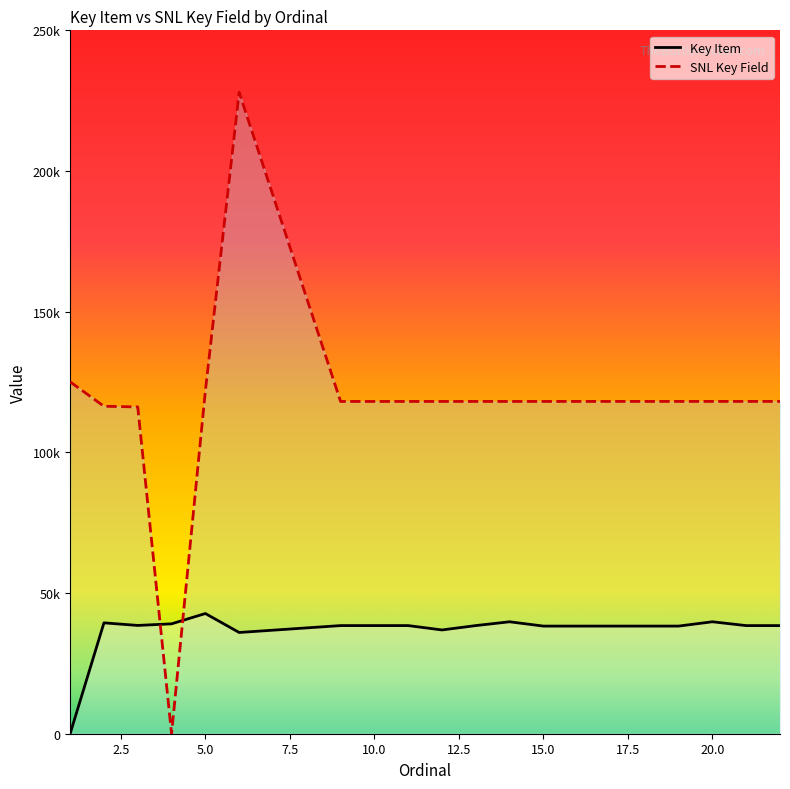

What is the difference between the Key Item values at 2 and 9?

978